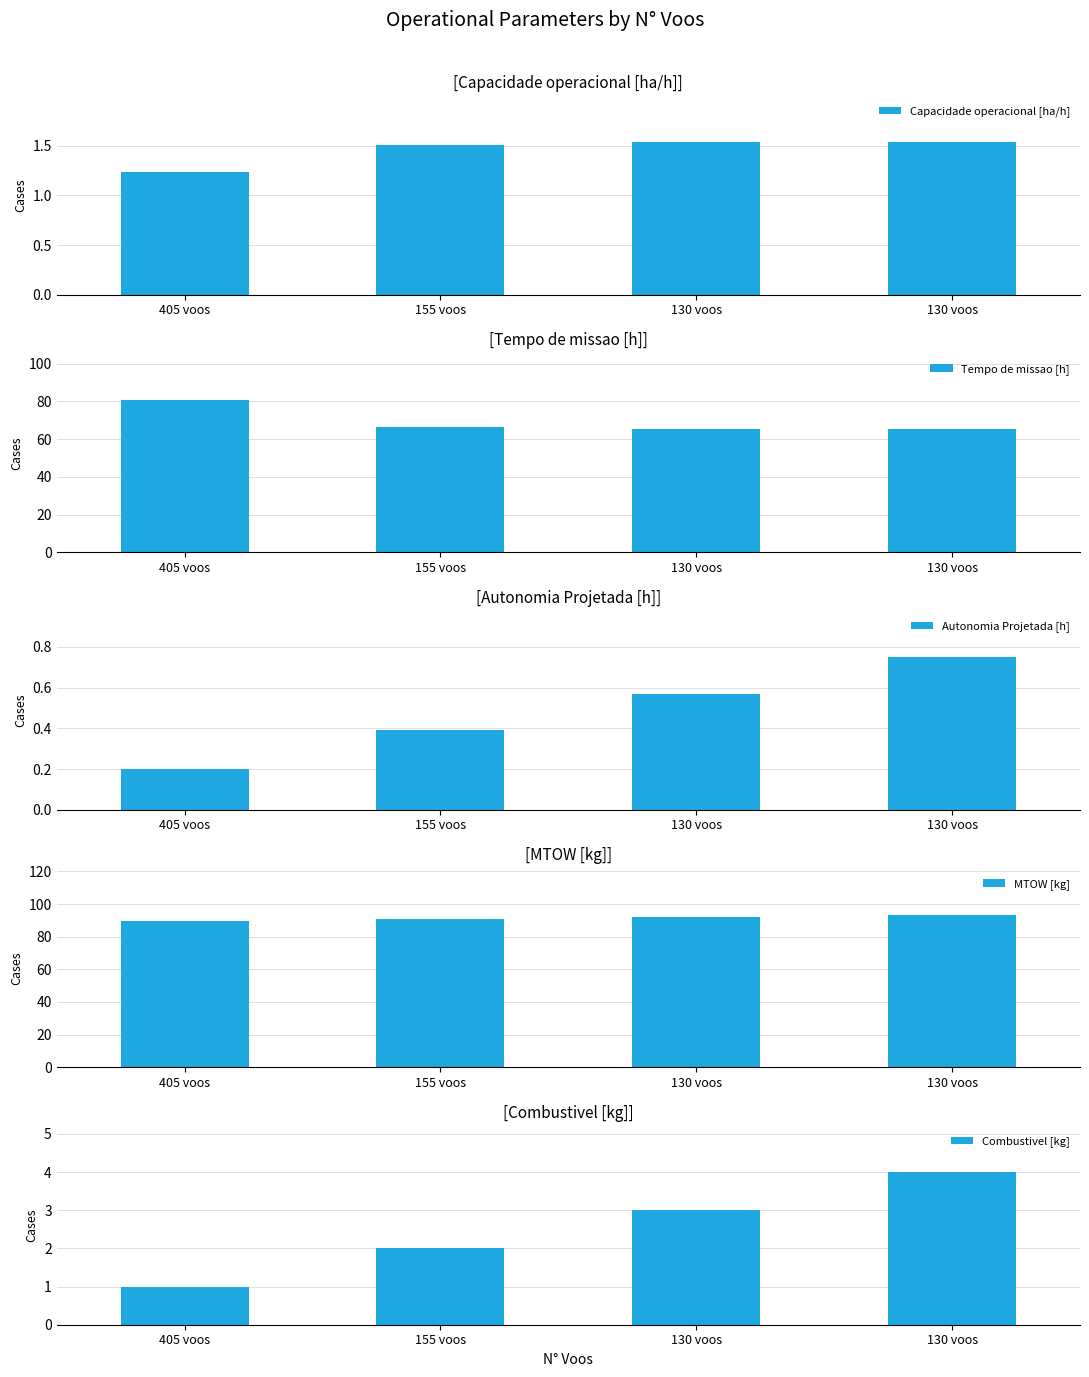

How many bars are there in each group?

5